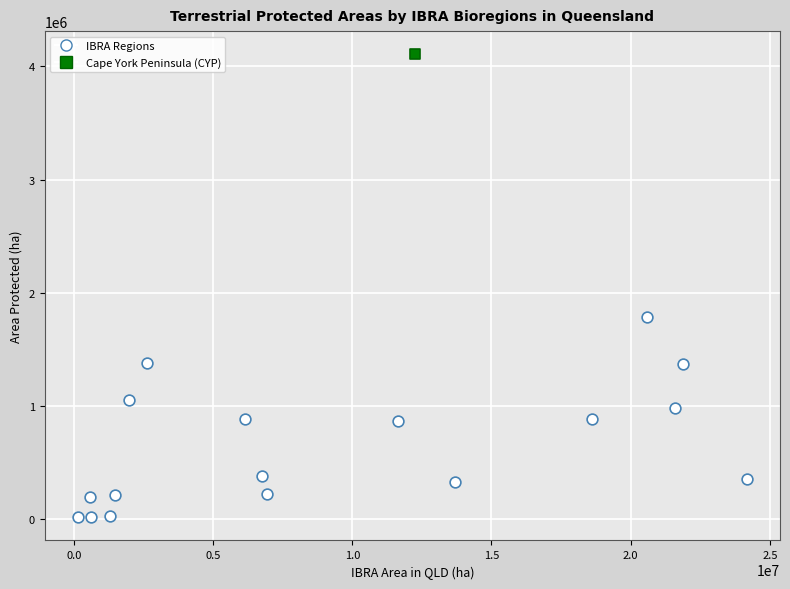

What are all the series names shown in the legend?

IBRA Regions, Cape York Peninsula (CYP)